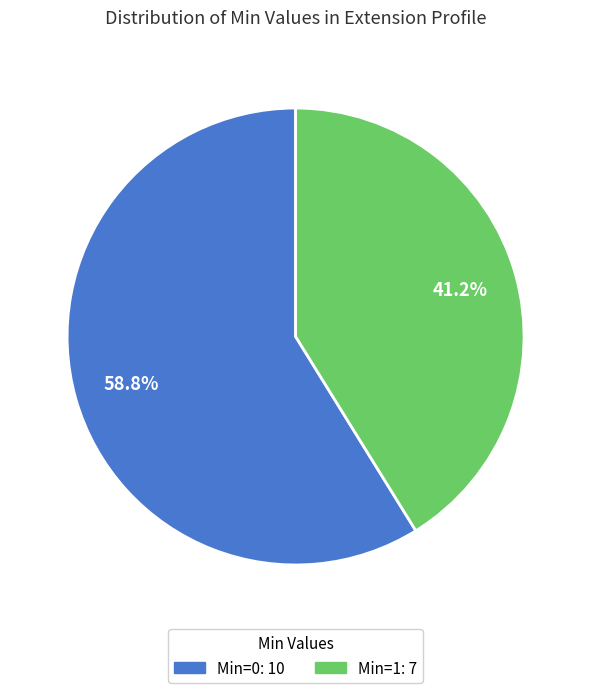

Is there any slice that represents more than half of the pie?

Yes